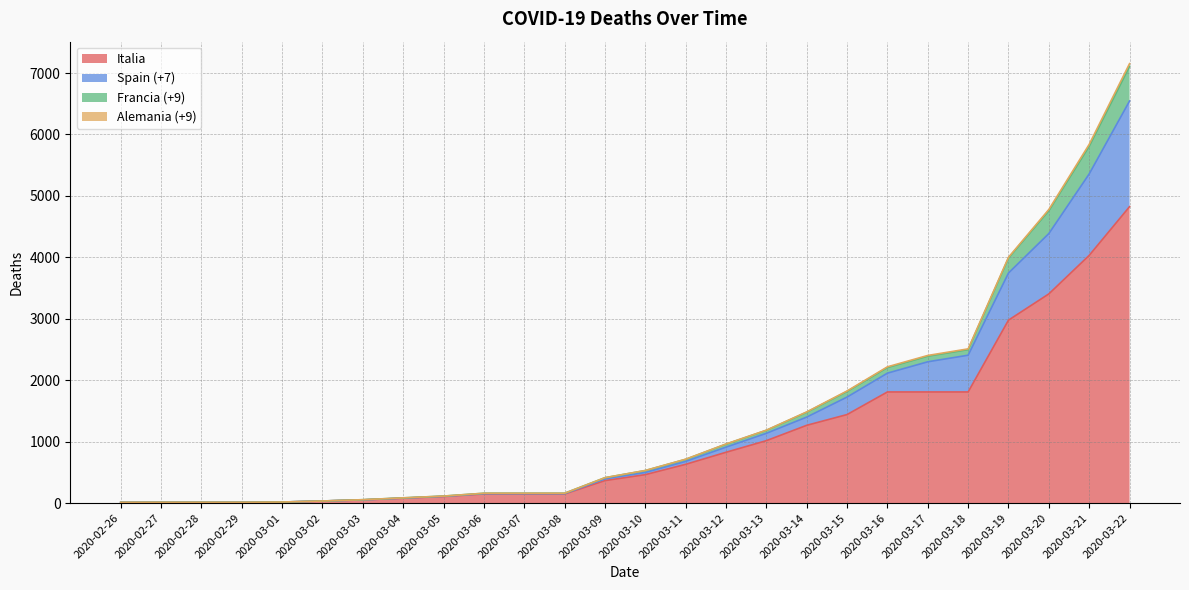

What is the lowest value of the Spain (+7) series?

11